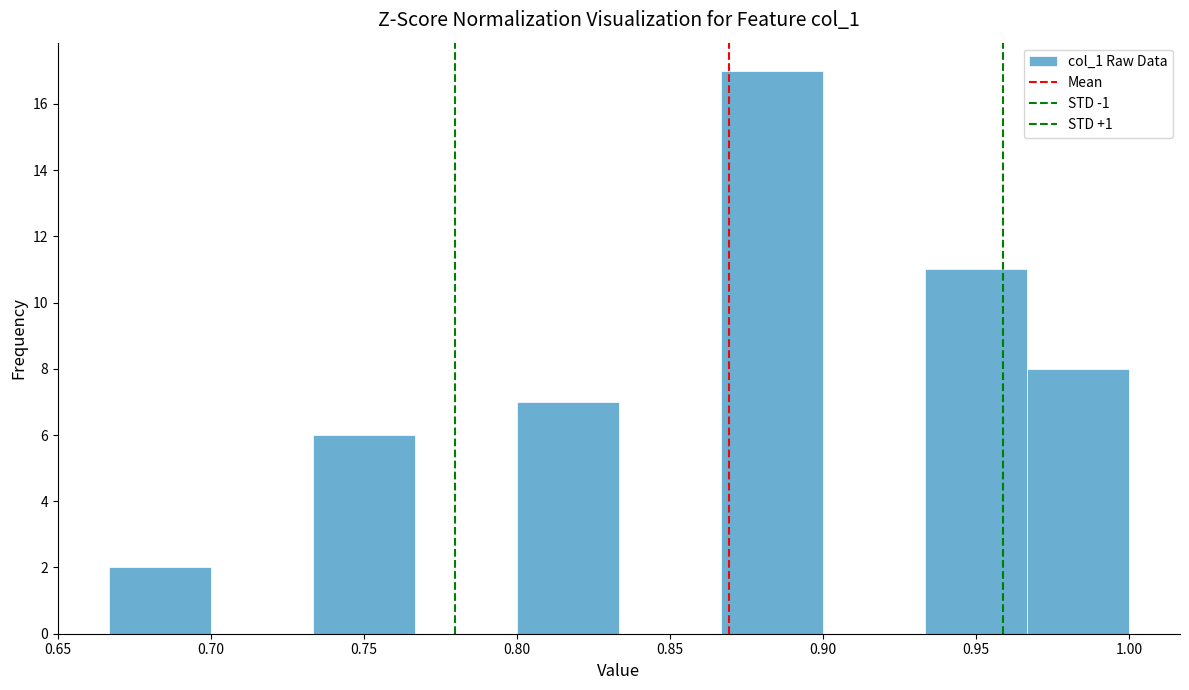

How tall is the bar that spans 0.665 to 0.700 on the x-axis? Neither the bar edges nor the heights are printed on the chart, so give them approximately, as read against the axes.

2